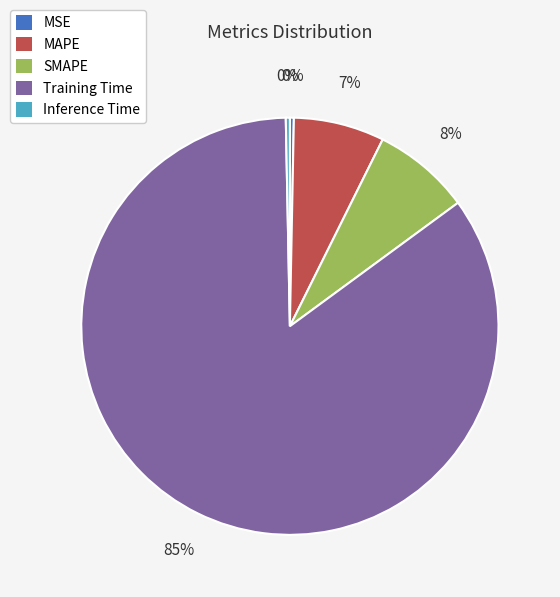

How many slices are in this pie chart?

5